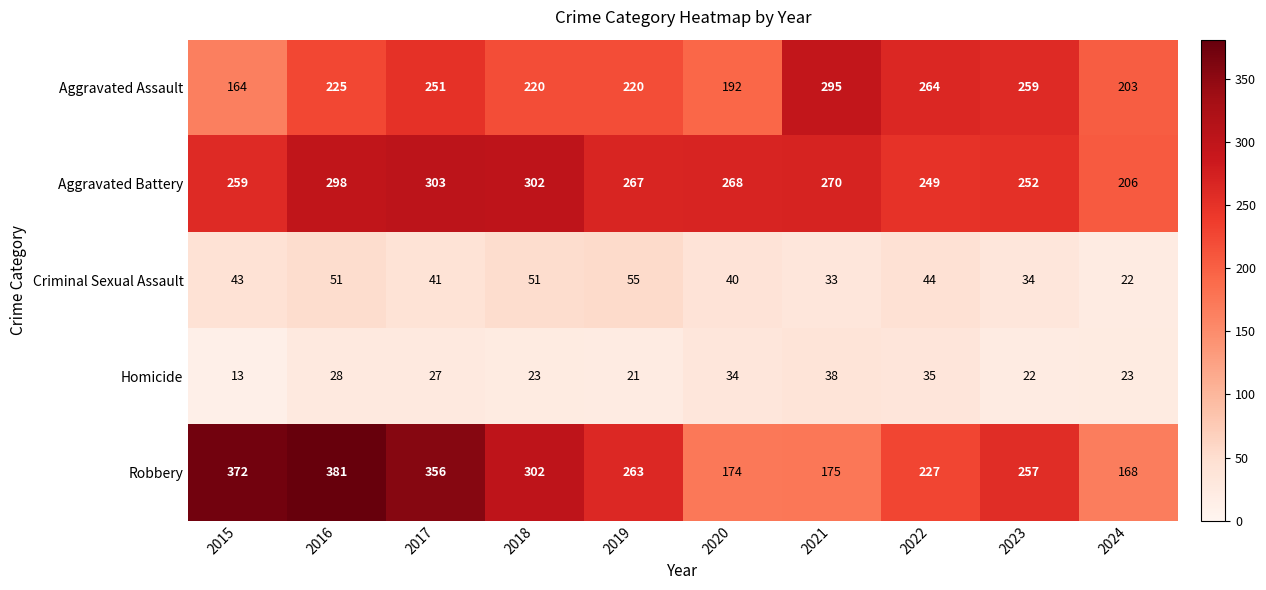

What is the sum of all Homicide values?

264